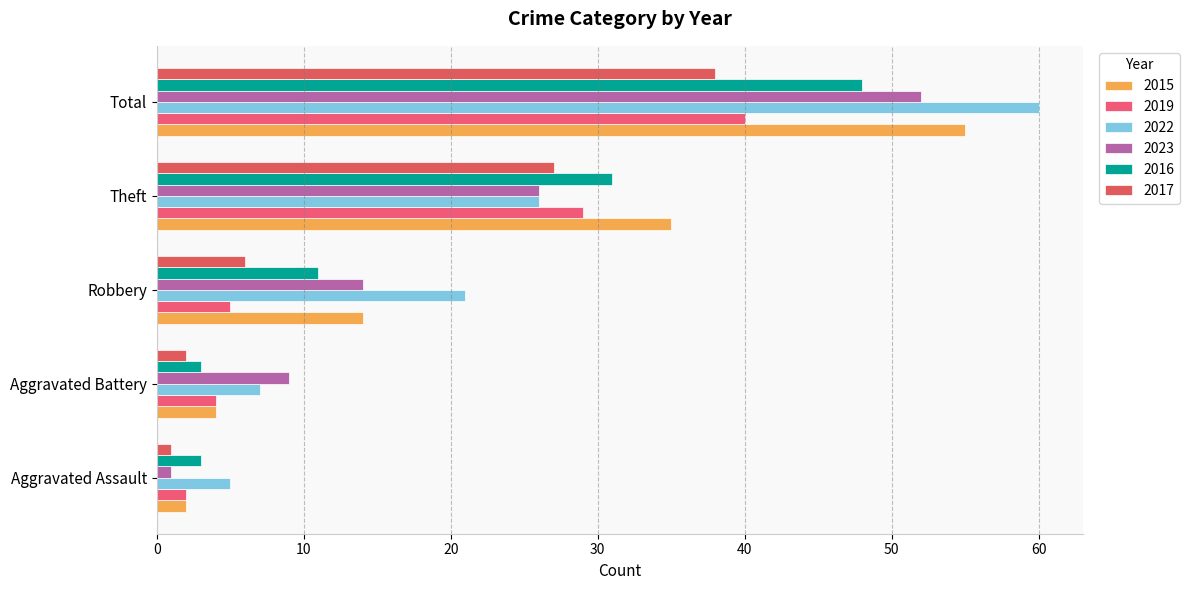

What is the sum of the 2019 values at Aggravated Battery and Total?

44